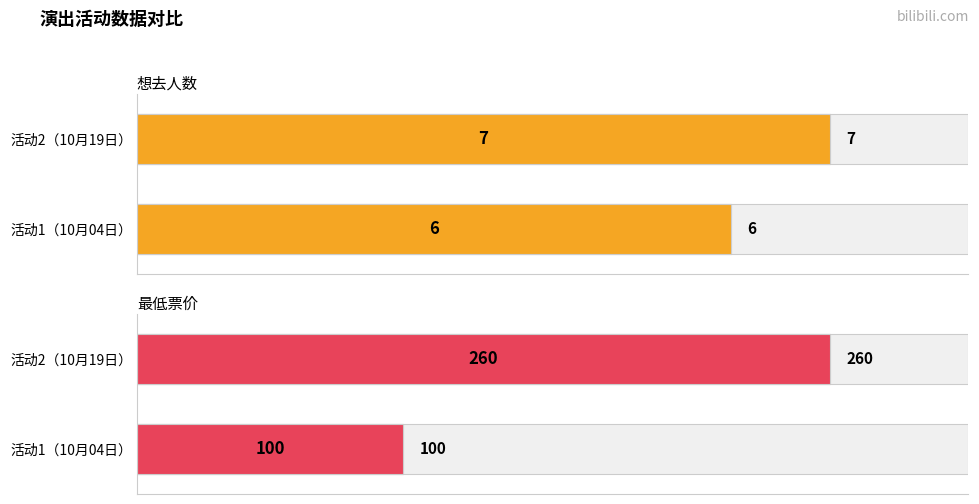

What is the value of the 想去人数 bar at the 1st from the left?

6